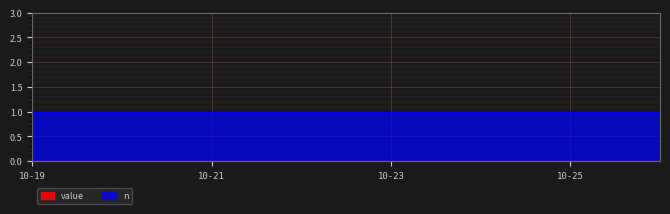

What is the difference between the highest and lowest values at 2024-10-25?

1